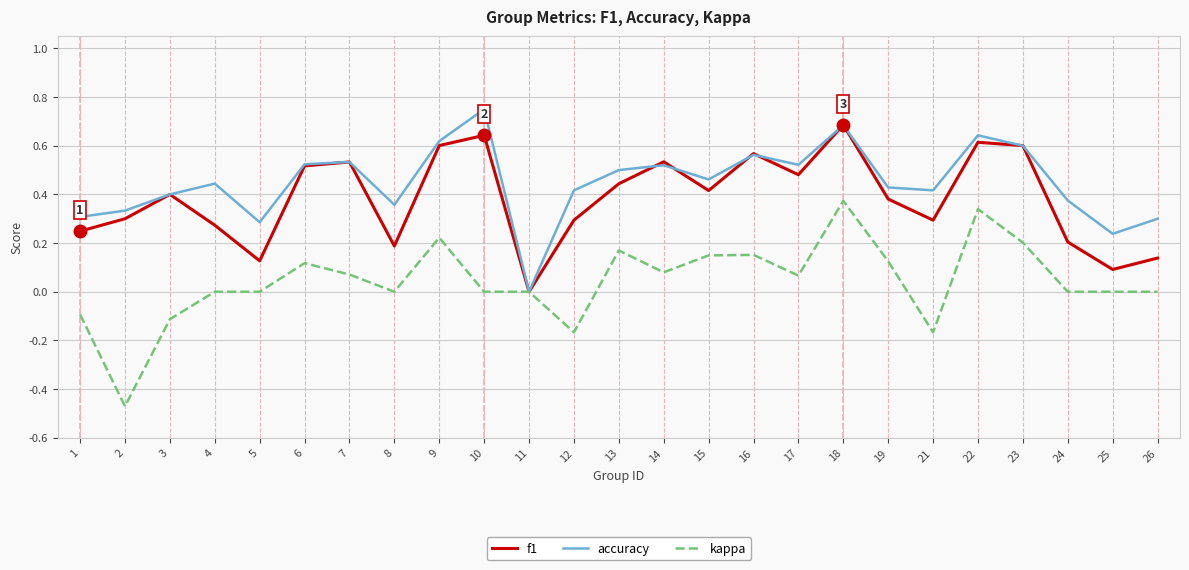

Which category has the highest value in the accuracy series?

10